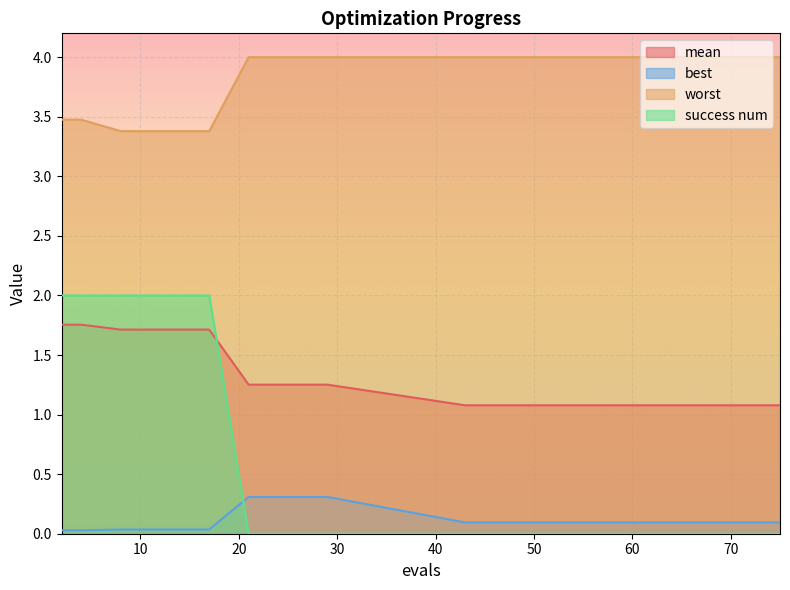

How many lines are shown in the chart?

4